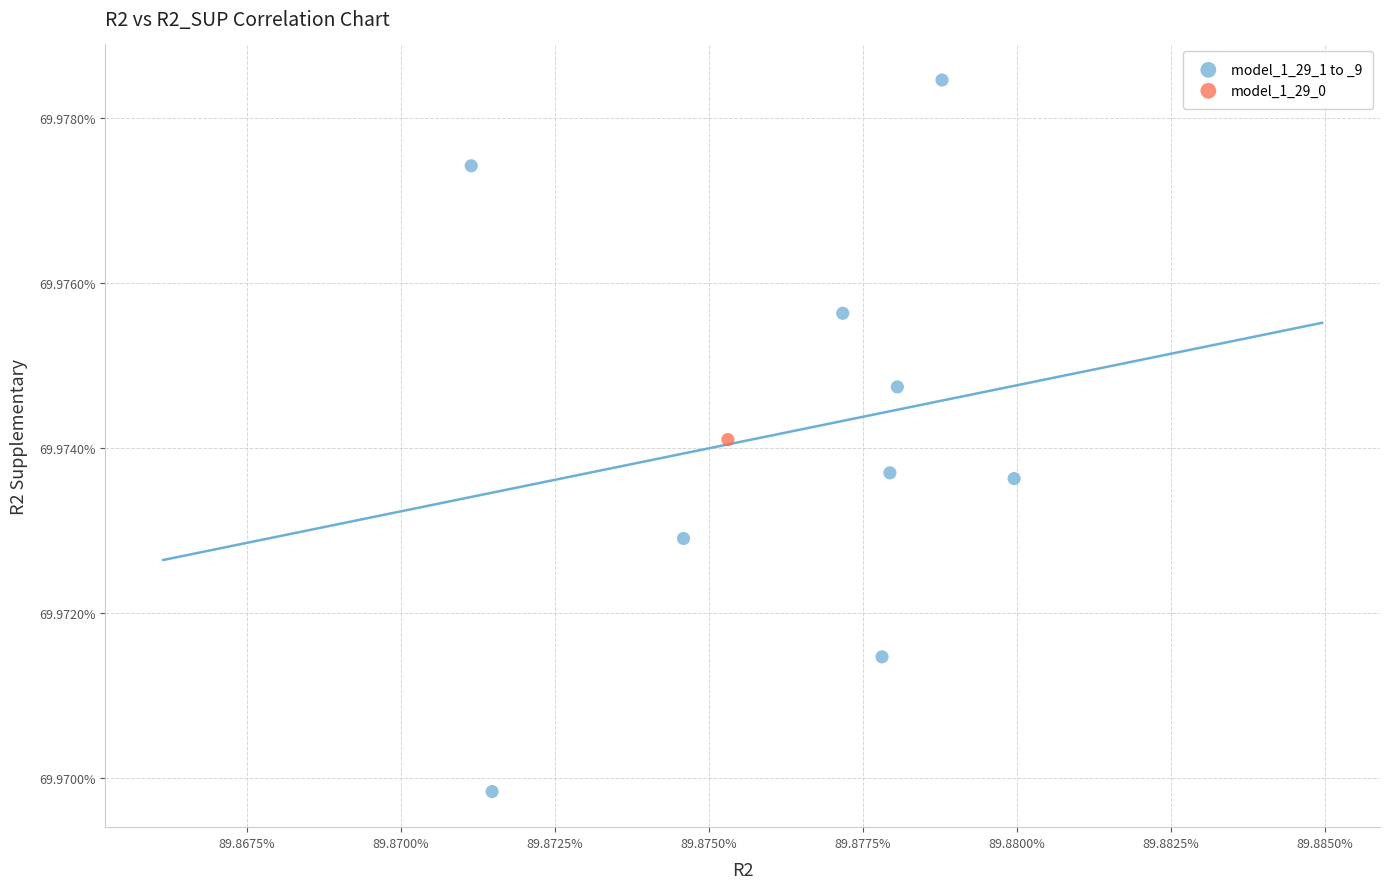

What are all the series names shown in the legend?

model_1_29_1 to _9, model_1_29_0